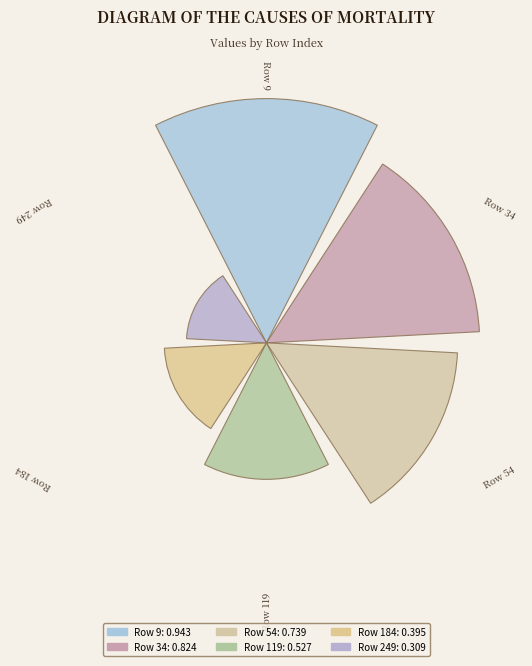

What percentage is the 249 slice, to the nearest percent?

8%